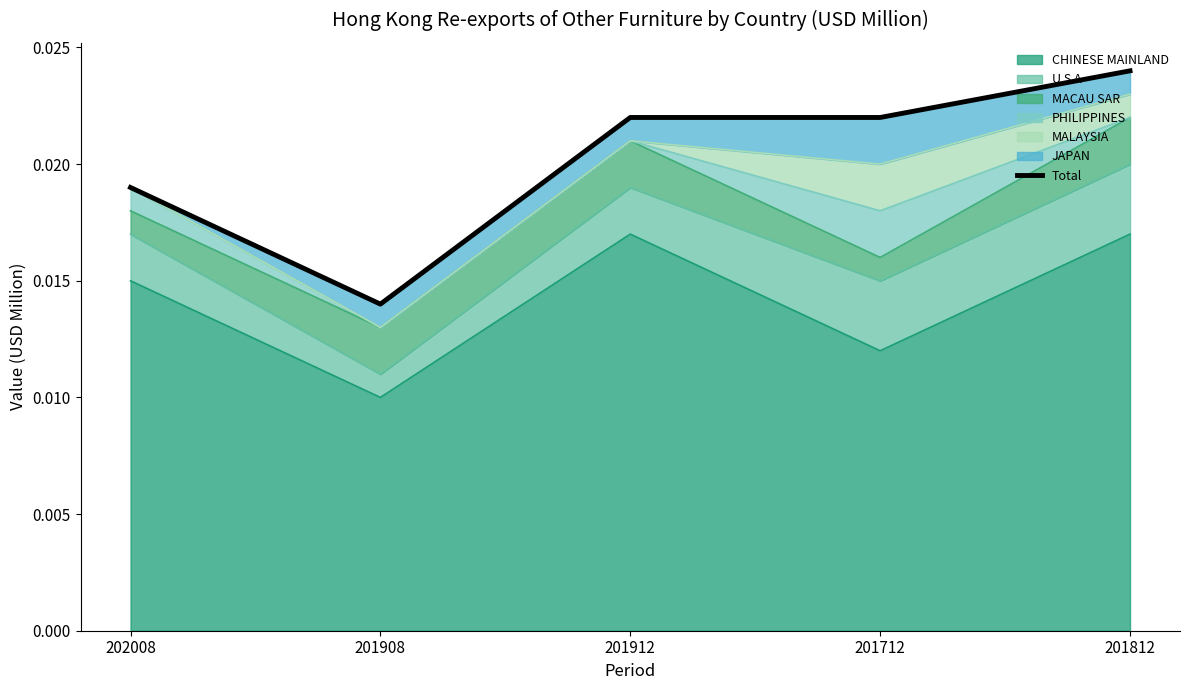

What is the label of the 2nd point from the right?

201712